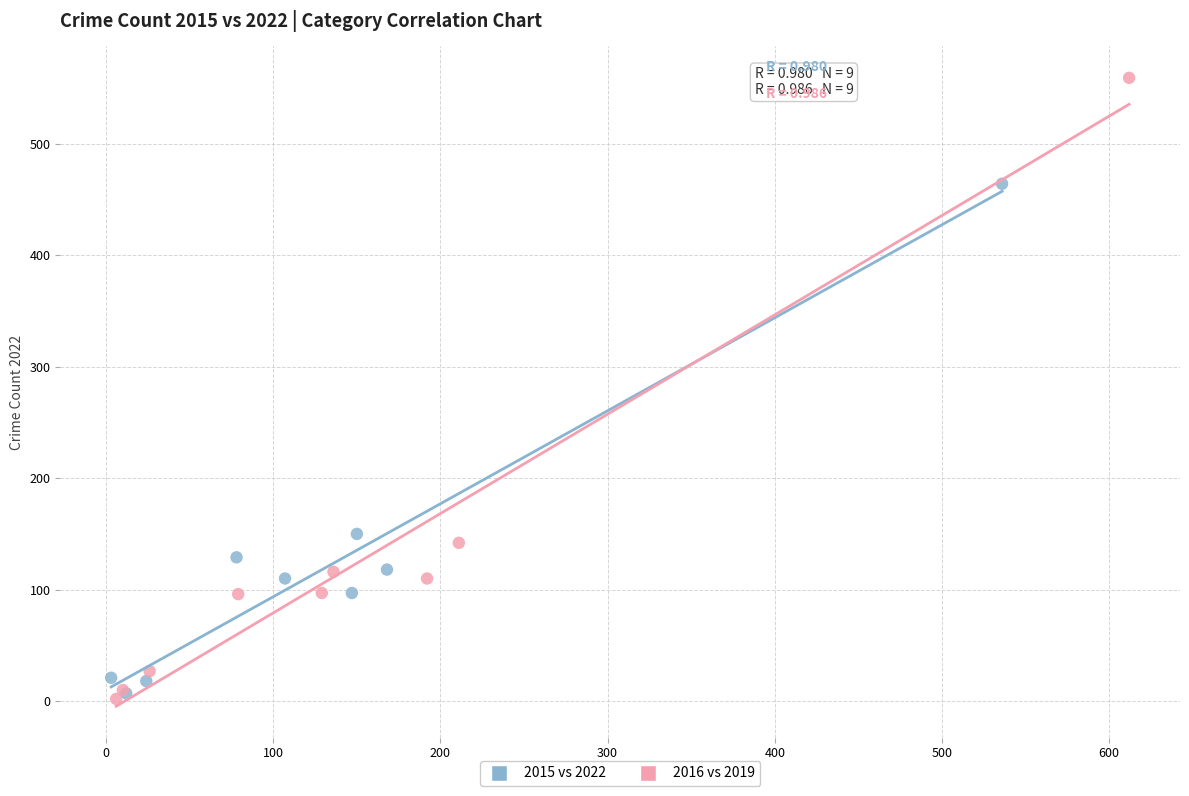

Which series reaches the maximum Y coordinate?

2016 vs 2019